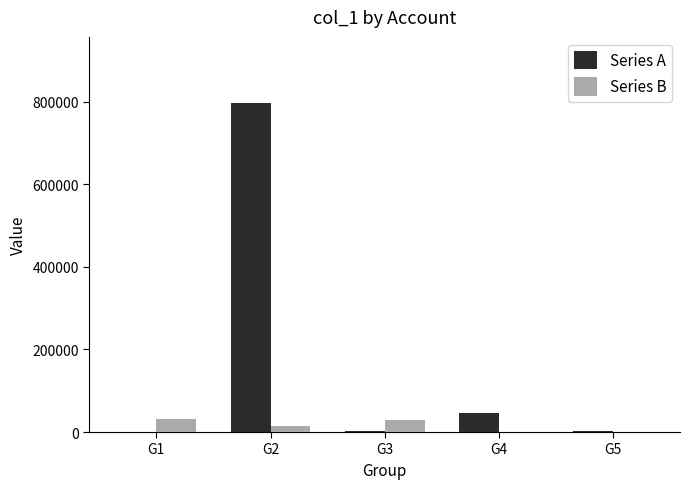

What are all the series names shown in the legend?

Series A, Series B